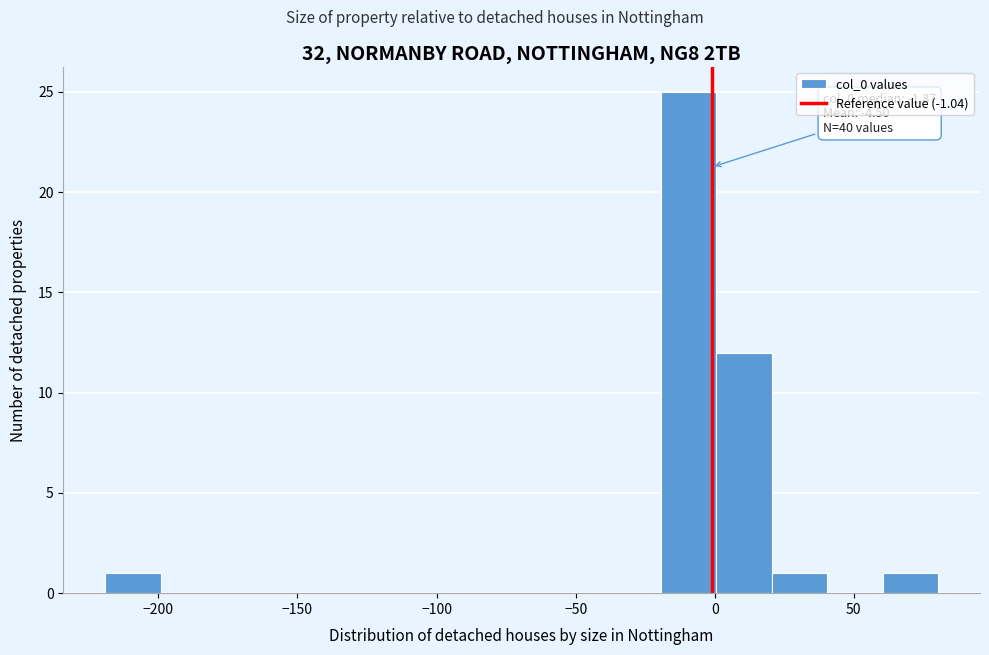

Read against the x-axis, roughly where is the centre of the tallest bar?

-10